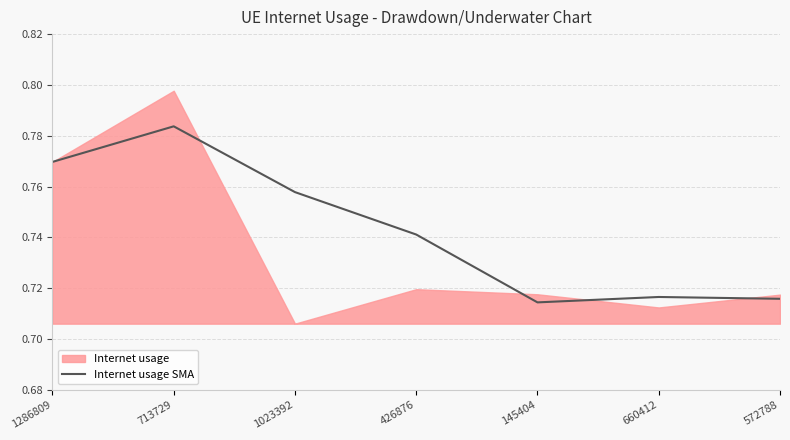

The value of Internet usage SMA at 145404 is 0.2. True or false?

False